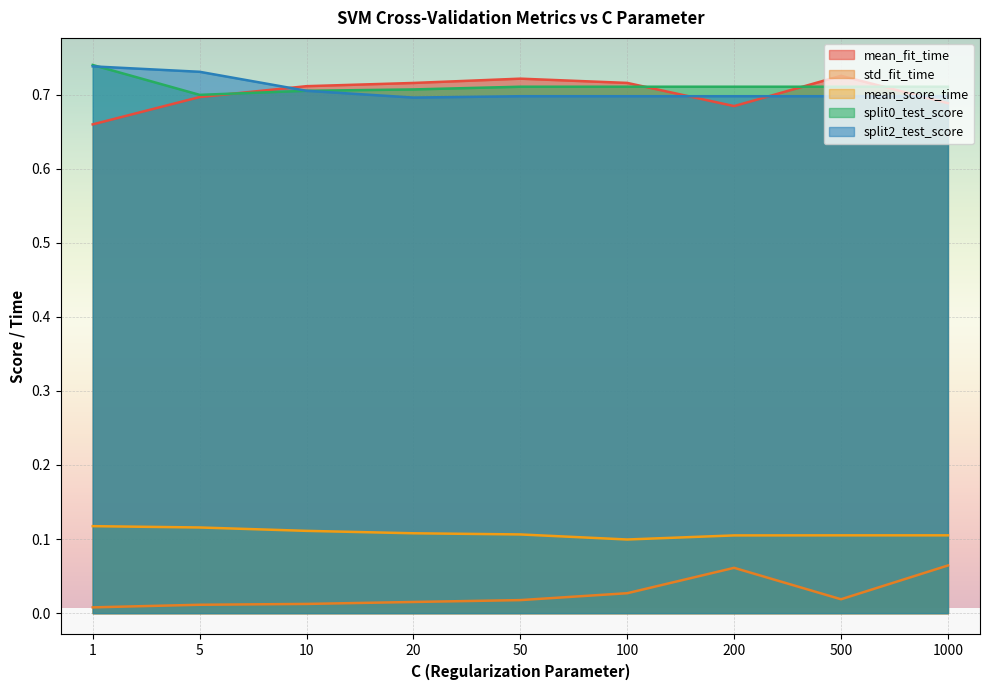

The value of mean_fit_time at 1 is 0.7. True or false?

True